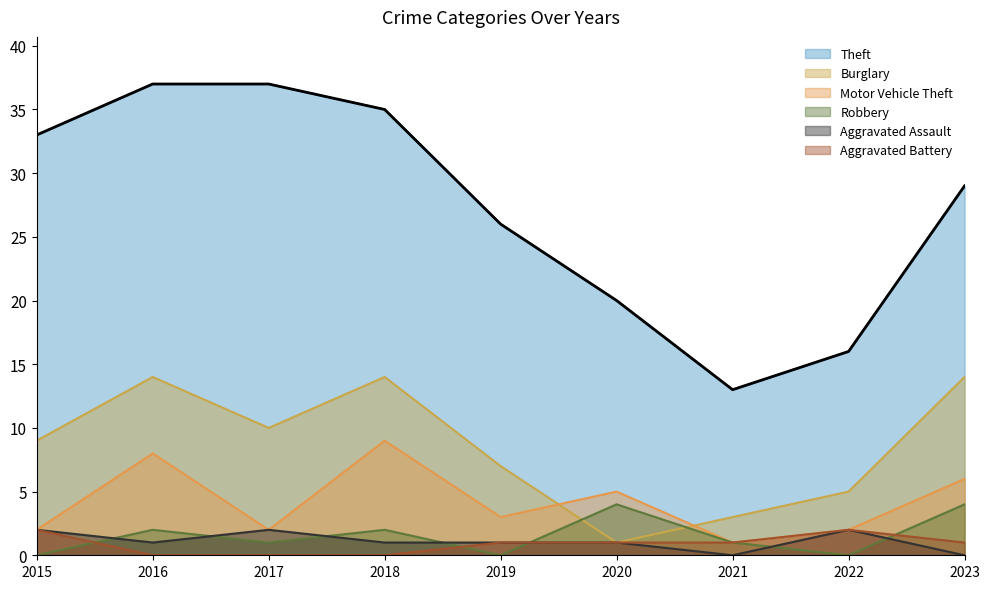

Rank the series by their maximum value, from lowest to highest.

Aggravated Assault, Aggravated Battery, Robbery, Motor Vehicle Theft, Burglary, Theft